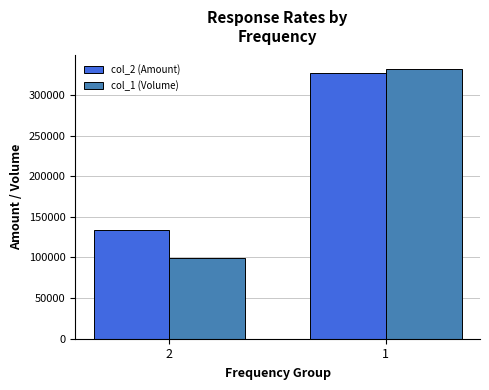

How many distinct data groups are displayed?

2